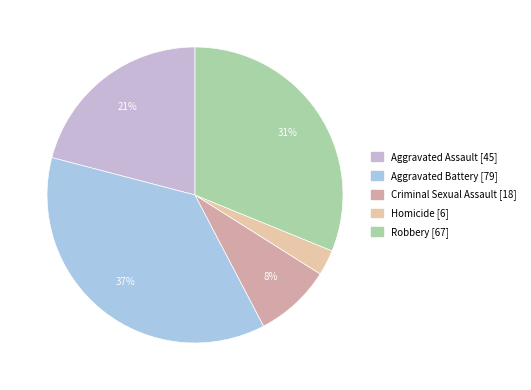

What percentage do Criminal Sexual Assault and Homicide together represent?

11.2%